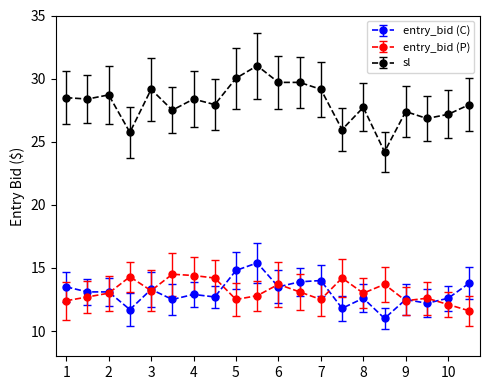

What are all the series names shown in the legend?

entry_bid (C), entry_bid (P), sl